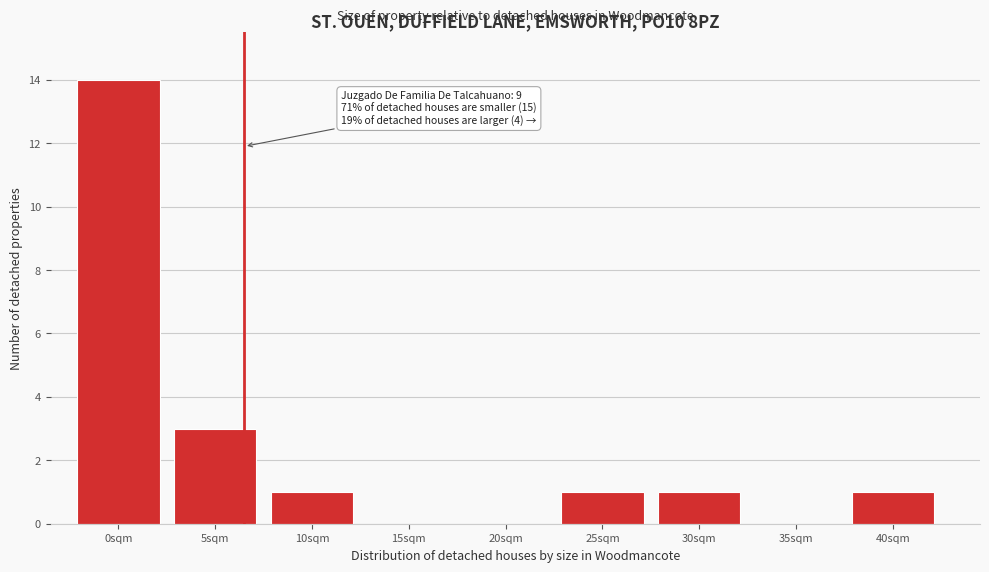

Reading left to right, list all the values displayed in this chart.

0sqm=14	5sqm=3	10sqm=1	15sqm=0	20sqm=0	25sqm=1	30sqm=1	35sqm=0	40sqm=1